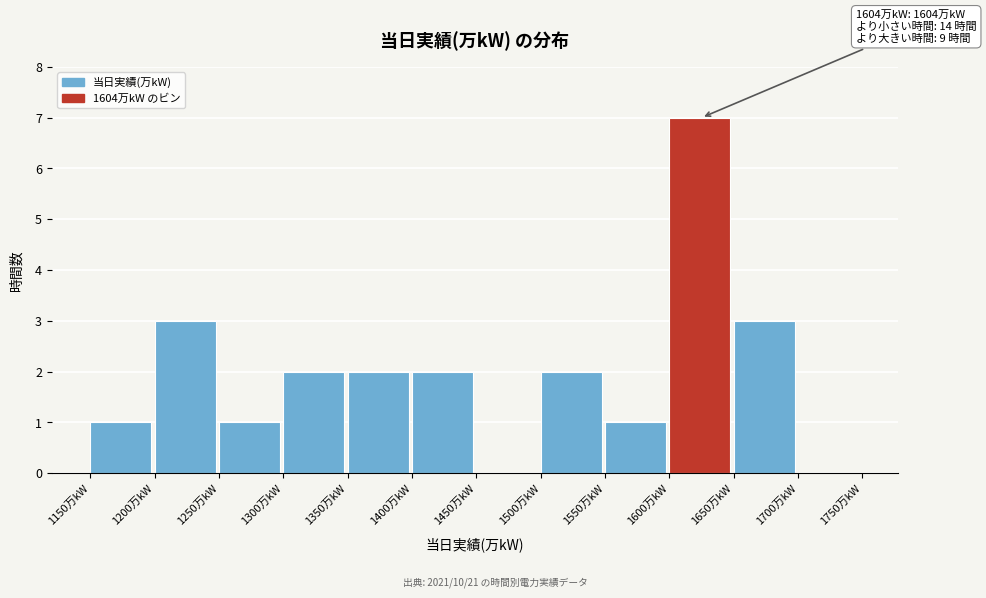

Which range on the x-axis has the tallest bar?

1600 to 1650